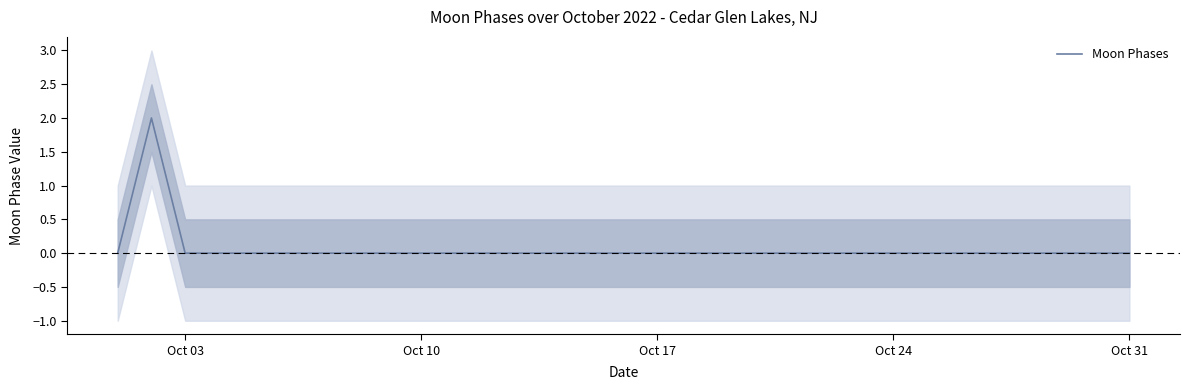

The Moon Phases series shows 0 at Oct 24. True or false?

True